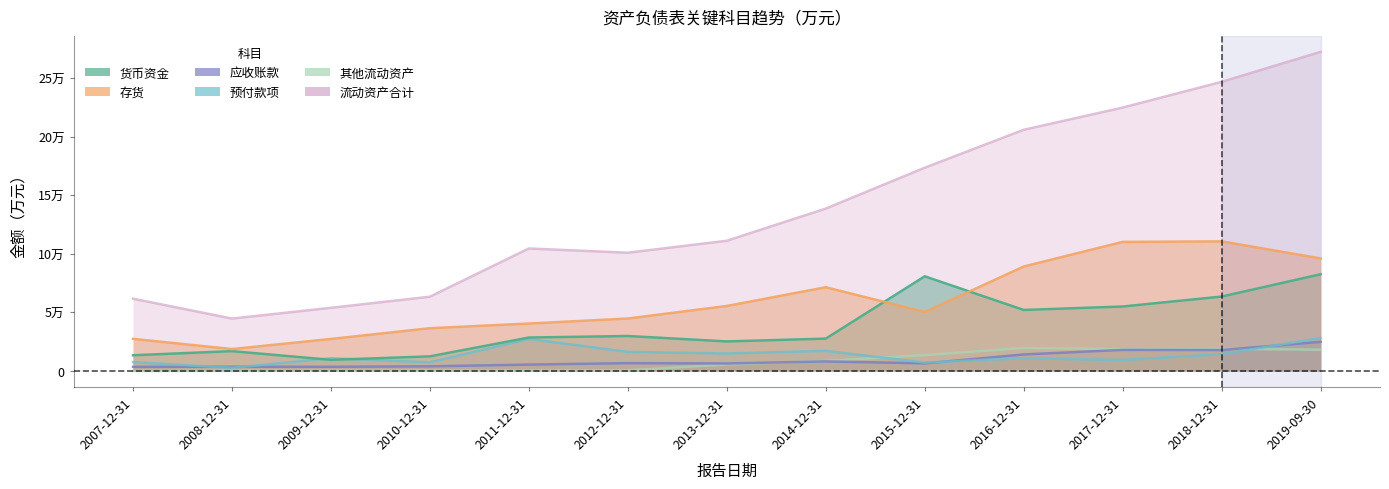

Rank the series at 2007-12-31 from highest to lowest value.

流动资产合计, 存货, 货币资金, 预付款项, 应收账款, 其他流动资产